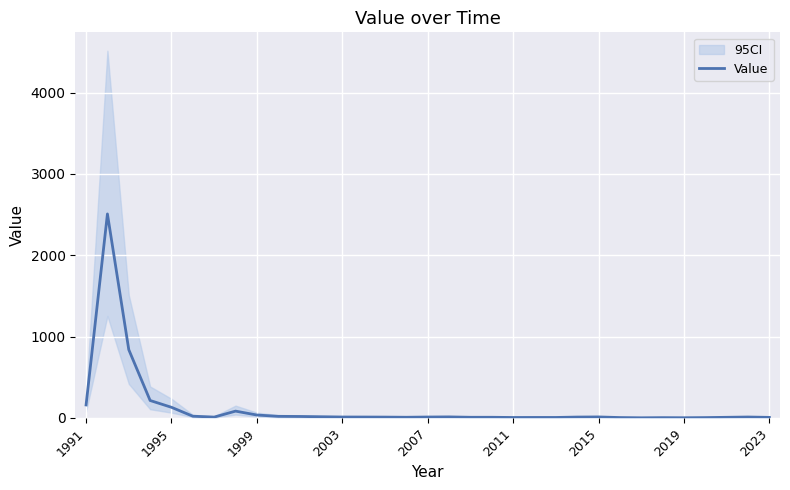

Reading right to left, transcribe all the data shown in this chart.

7.4	11.9	8.4	4.9	3.0	4.3	2.5	5.4	12.9	11.3	6.5	6.6	6.1	8.8	8.8	13.3	11.9	9.0	10.9	11.7	12.0	15.1	18.6	20.2	36.5	84.4	11.0	21.8	131.3	215.1	839.9	2508.8	160.4